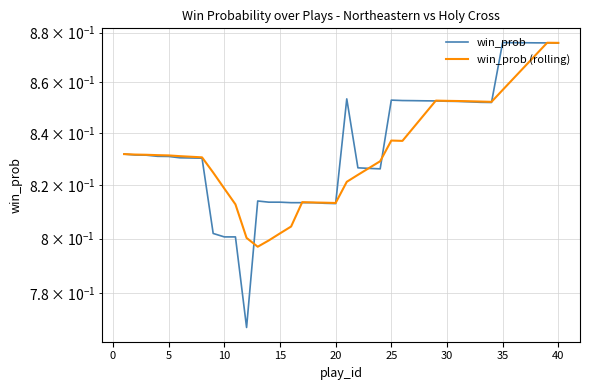

How many lines are shown in the chart?

2